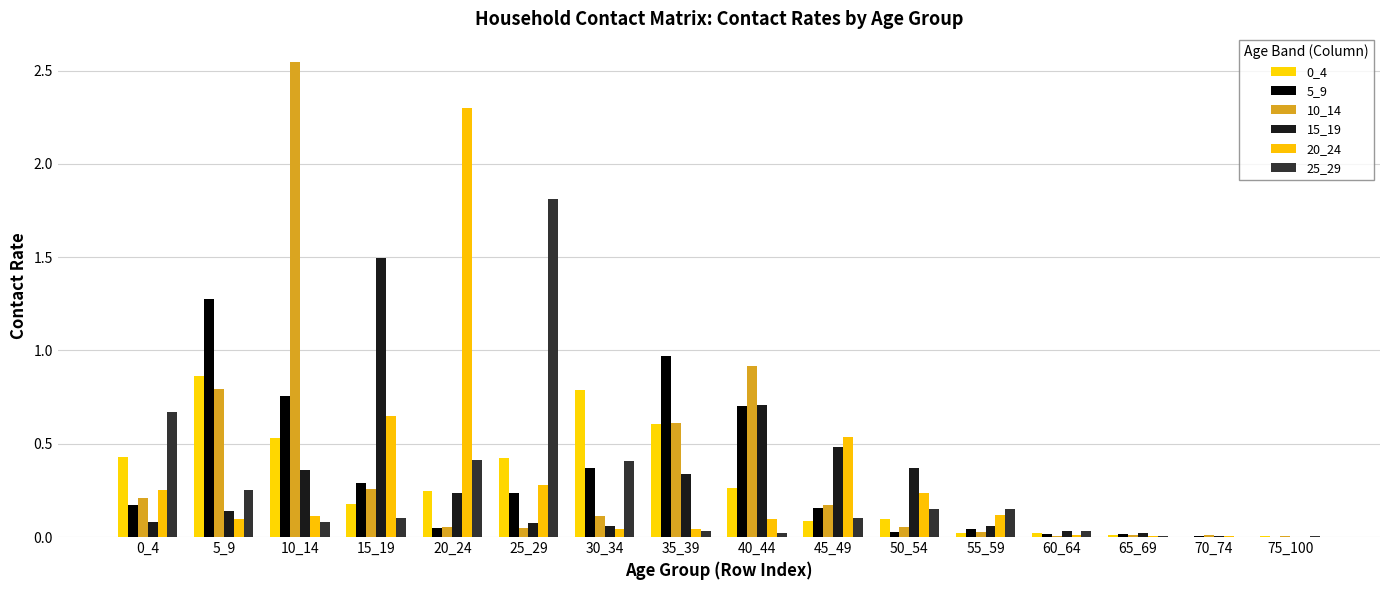

How many groups of bars are there?

16